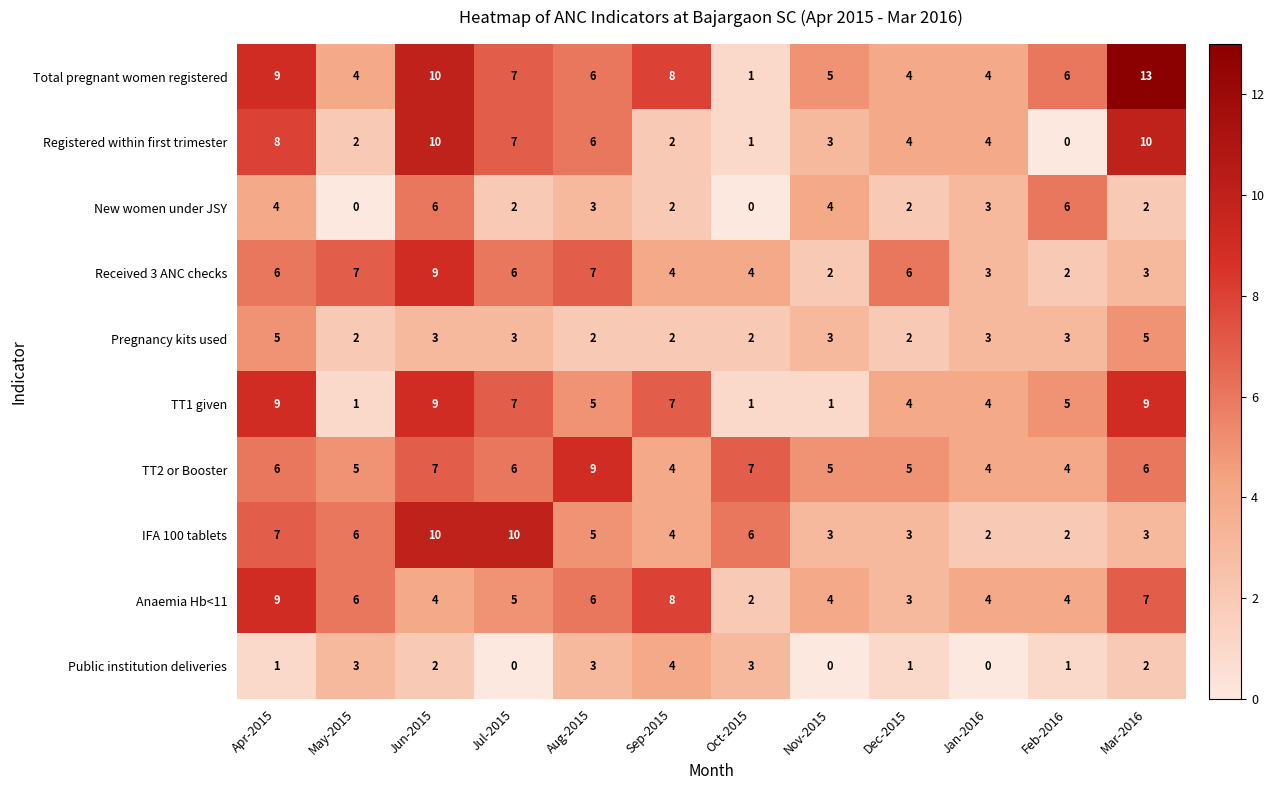

True or false: Public institution deliveries has a value of 0 at Jul-2015.

True